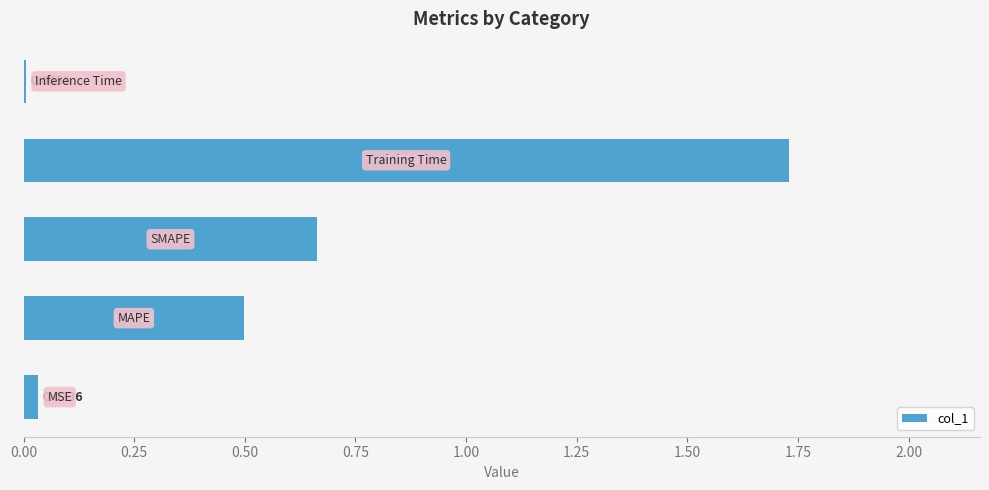

What is the sum of all values?

2.9